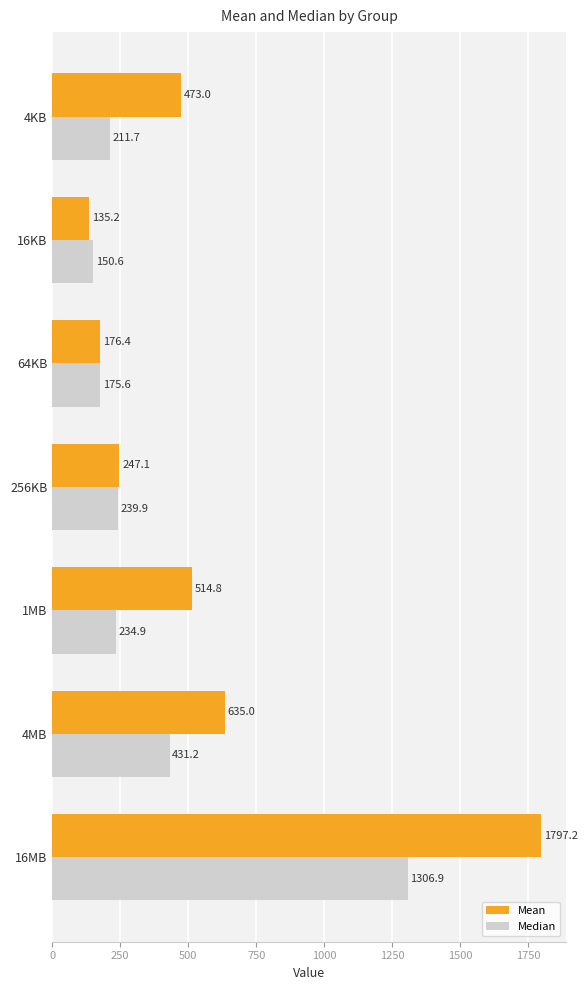

What is the average value of the Median series?

393.0